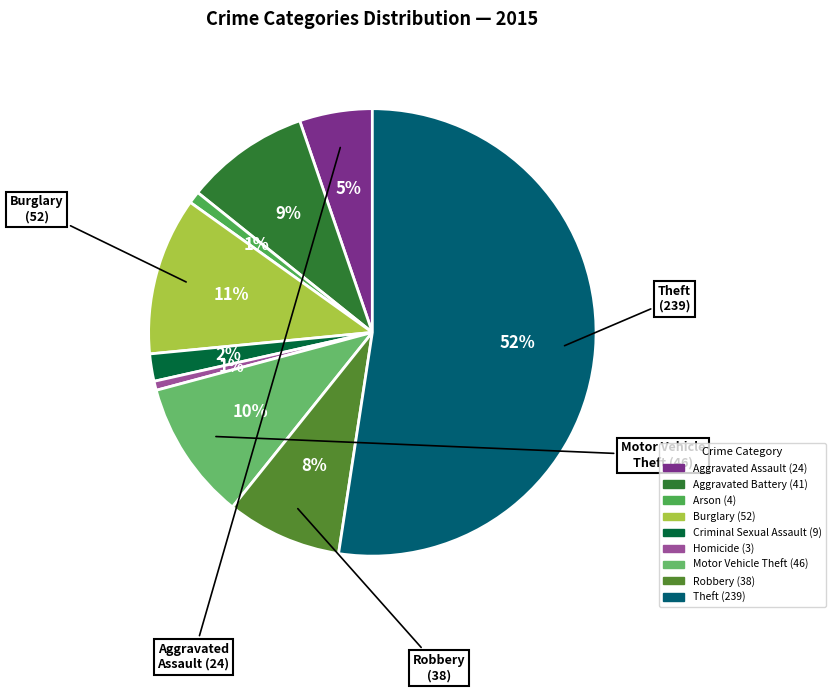

Which slice is the largest?

Theft